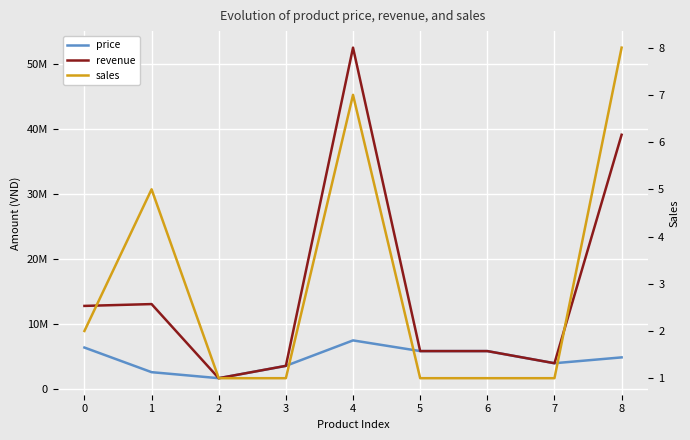

Reading left to right, what are all the values shown in this chart?

price: 0=6400000	1=2616000	2=1690000	3=3587000	4=7499000	5=5856000	6=5856000	7=3990000	8=4888000
revenue: 0=12800000	1=13080000	2=1690000	3=3587000	4=52493000	5=5856000	6=5856000	7=3990000	8=39104000
sales: 0=2	1=5	2=1	3=1	4=7	5=1	6=1	7=1	8=8